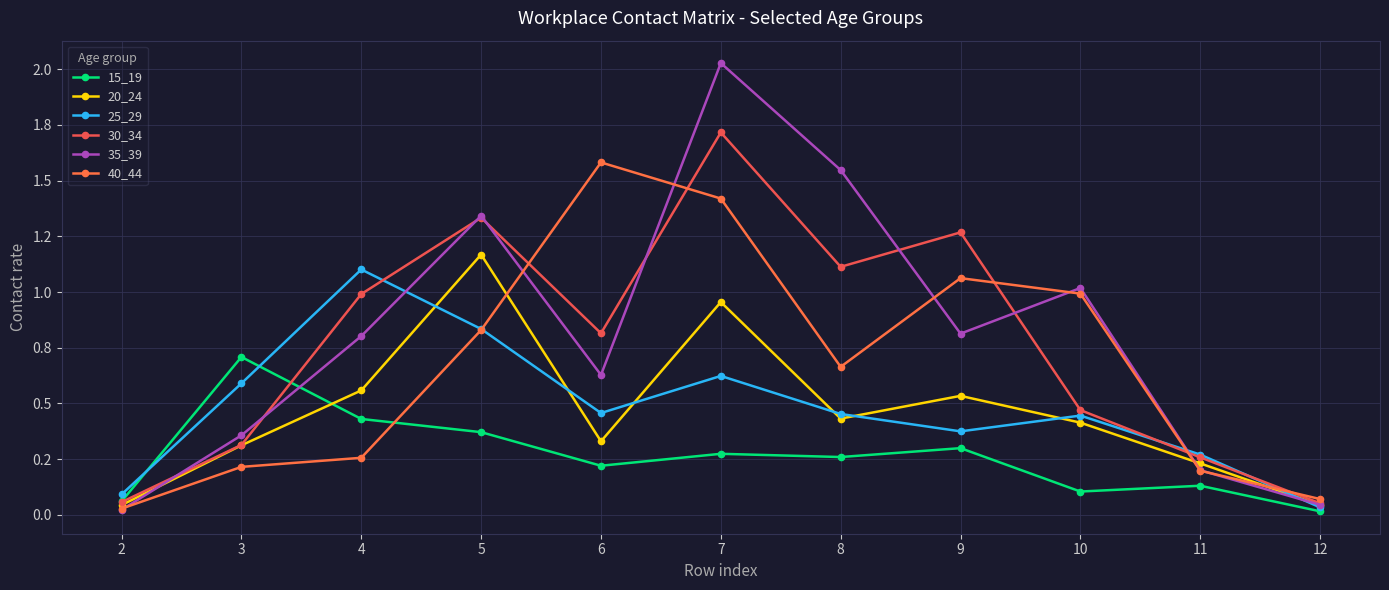

At which label is 30_34 closest to 0?

12